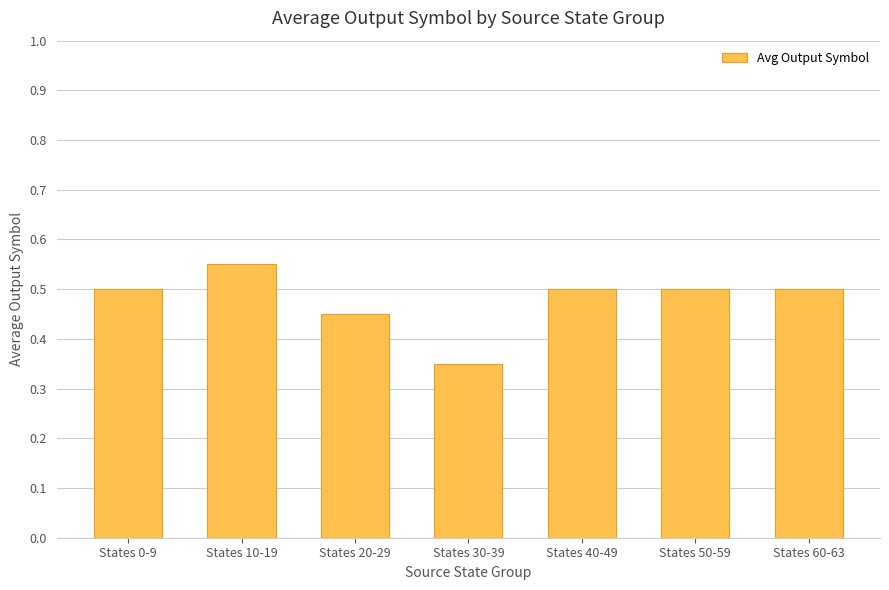

Is it true that the value at States 10-19 is 0.8?

False